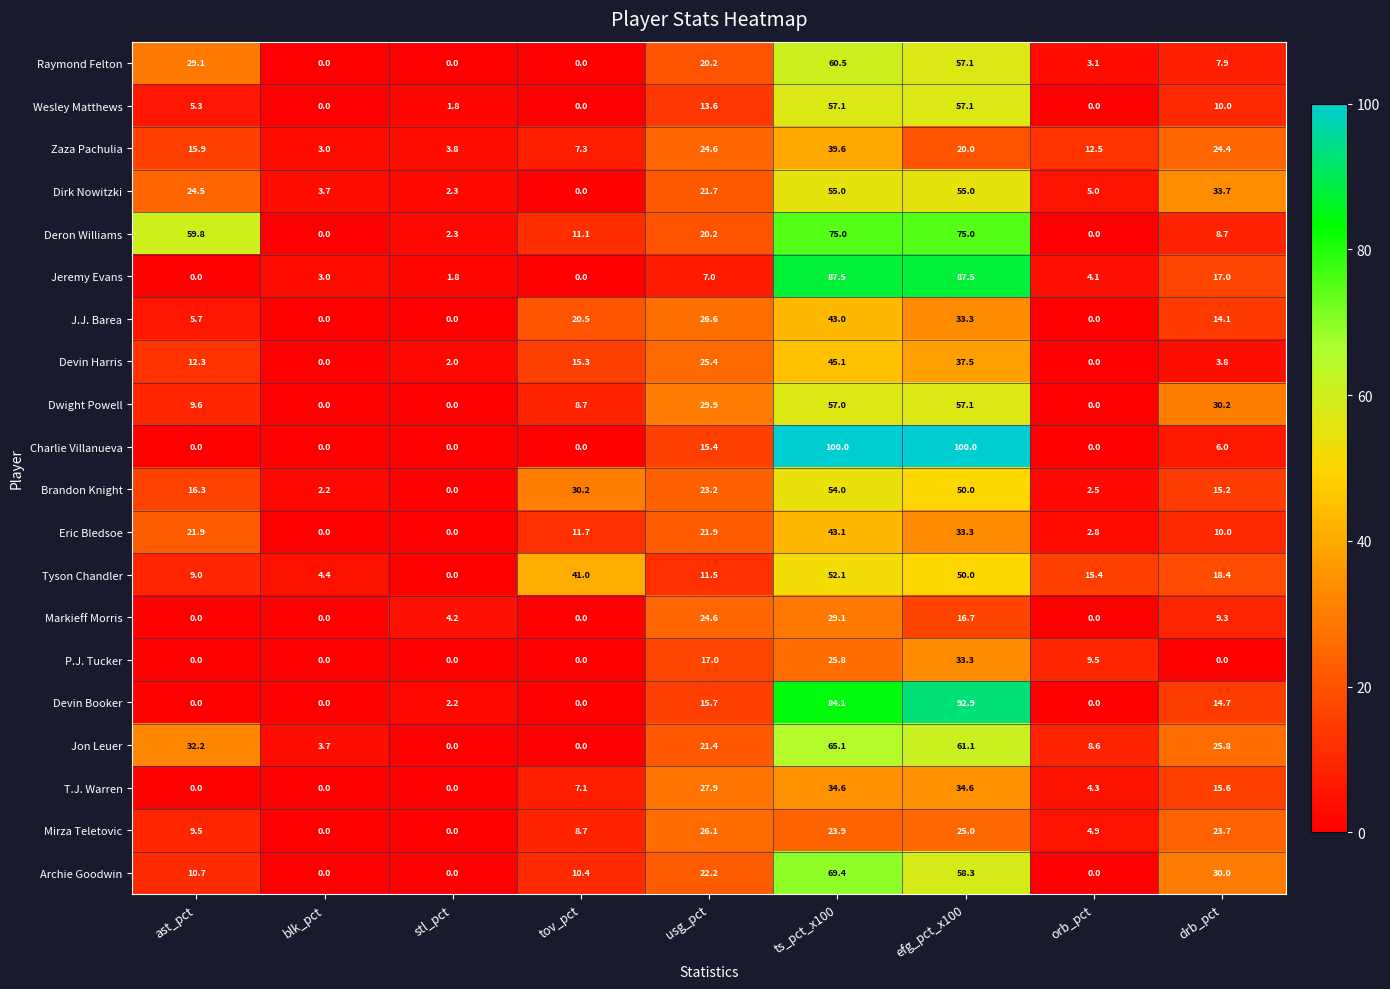

What is the sum of all Jeremy Evans values?

207.9